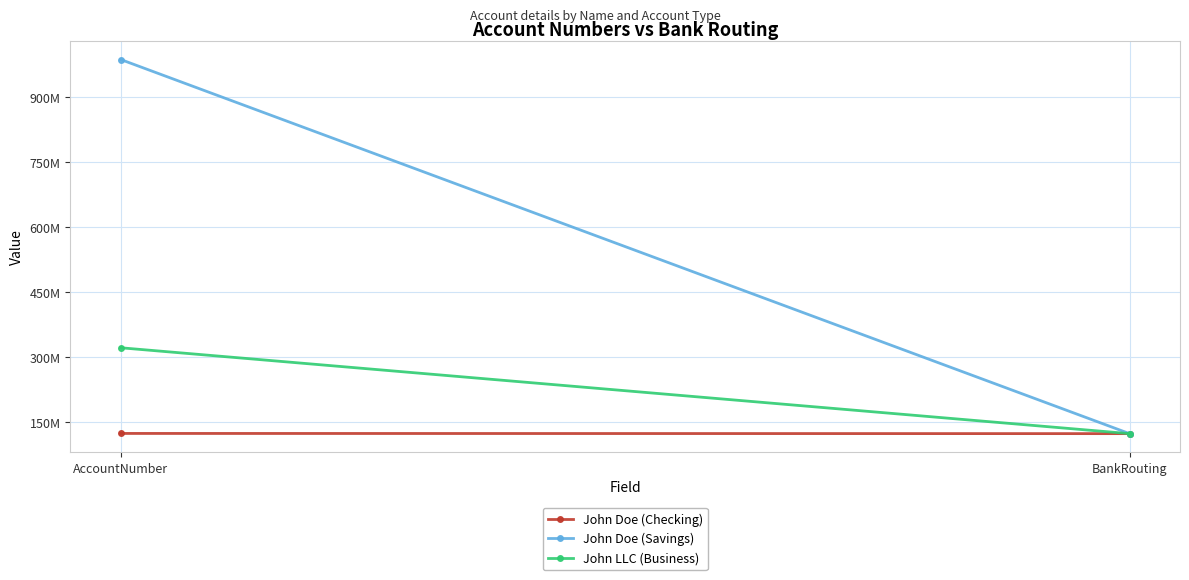

Which label corresponds to the largest value in the chart?

AccountNumber